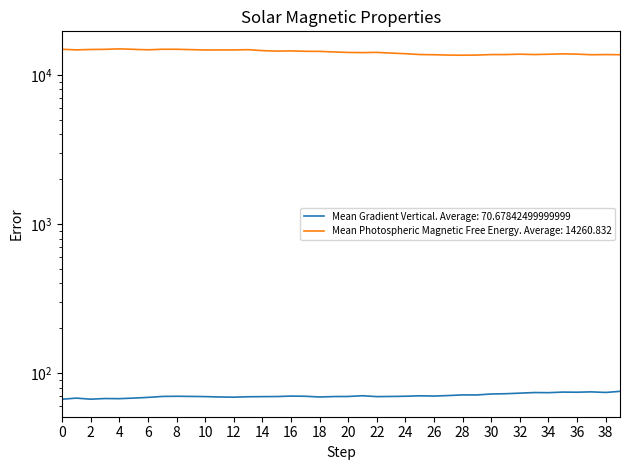

Is it true that Mean Gradient Vertical equals 116.9 at 32?

False